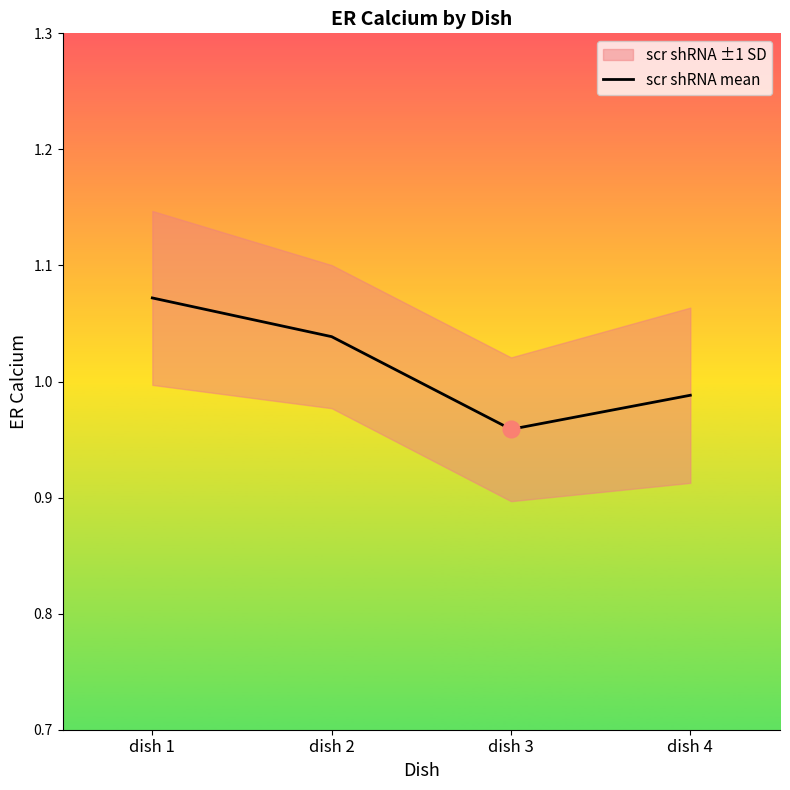

How many data points does each series have?

4